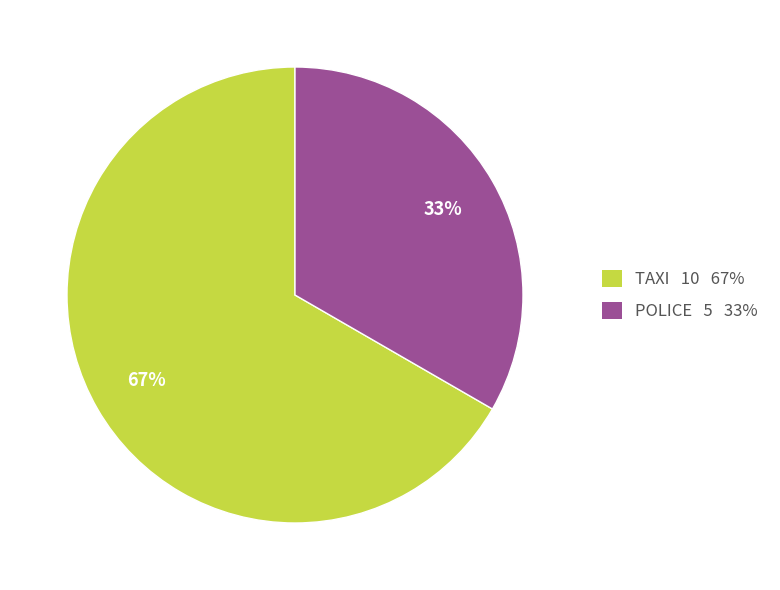

Is there any slice that represents more than half of the pie?

Yes